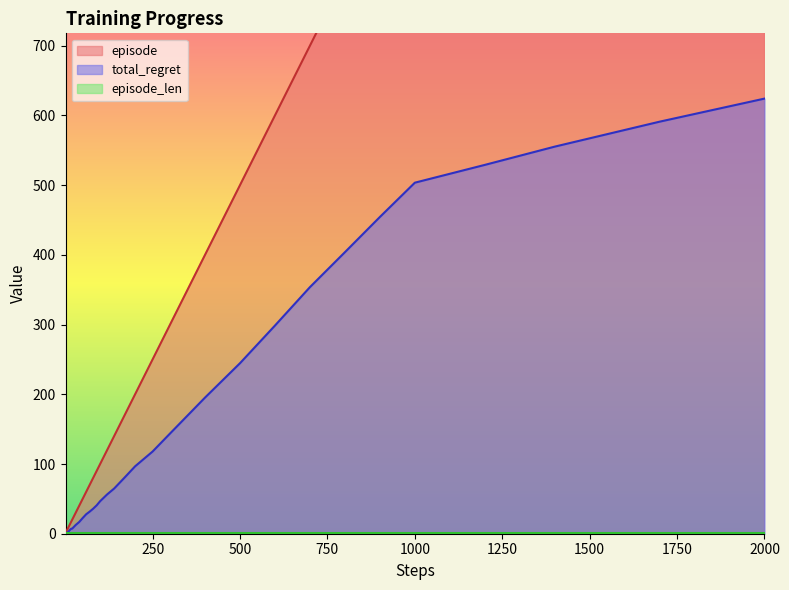

Is it true that total_regret equals 117.9 at 250?

True